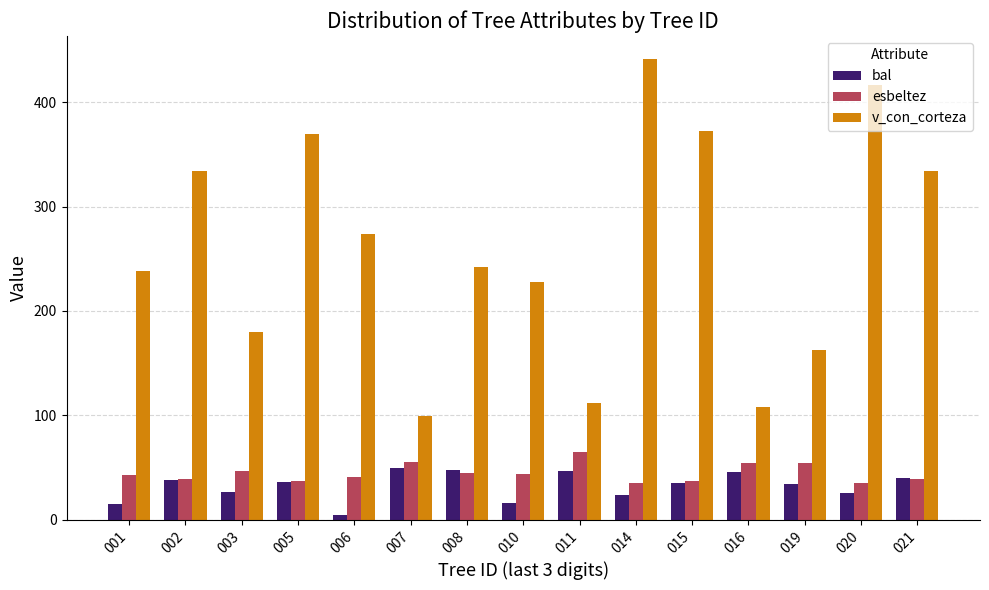

What are all the series names shown in the legend?

bal, esbeltez, v_con_corteza